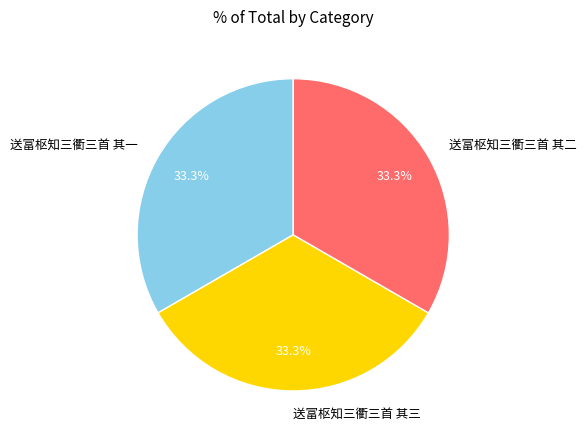

What is the ratio of the value at 送富枢知三衢三首 其一 to the value at 送富枢知三衢三首 其二?

1.0